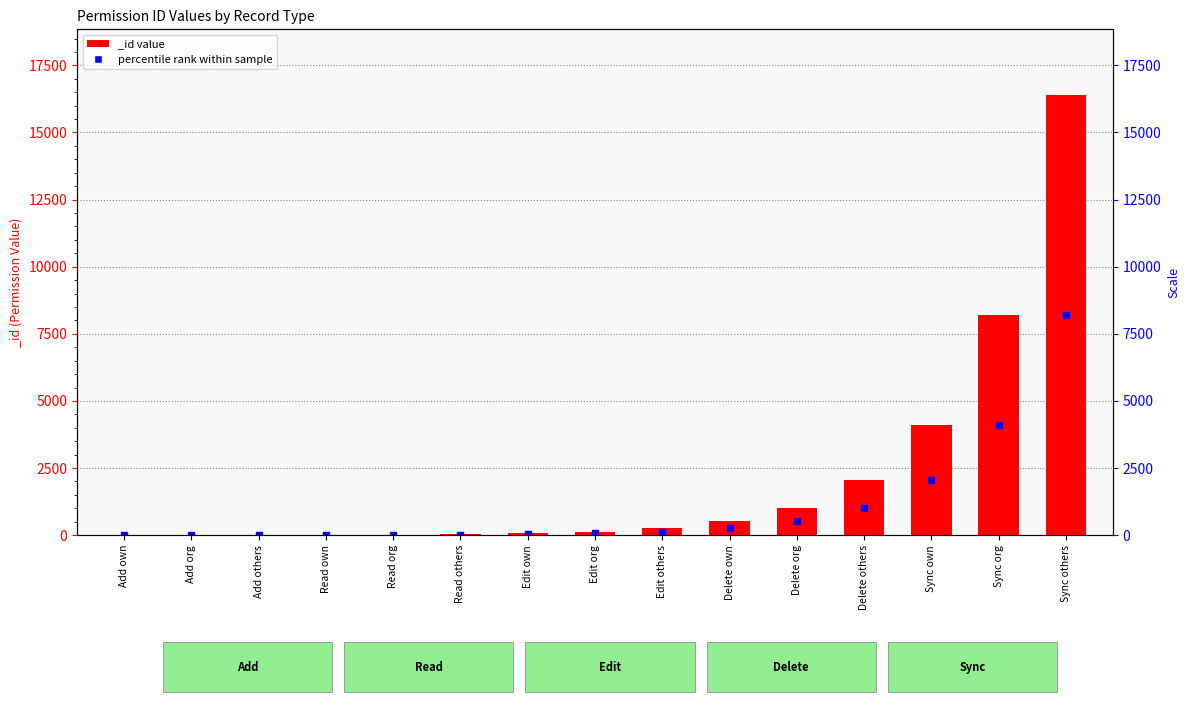

Approximately how many times larger is the value at Edit own compared to Add others?

16.0